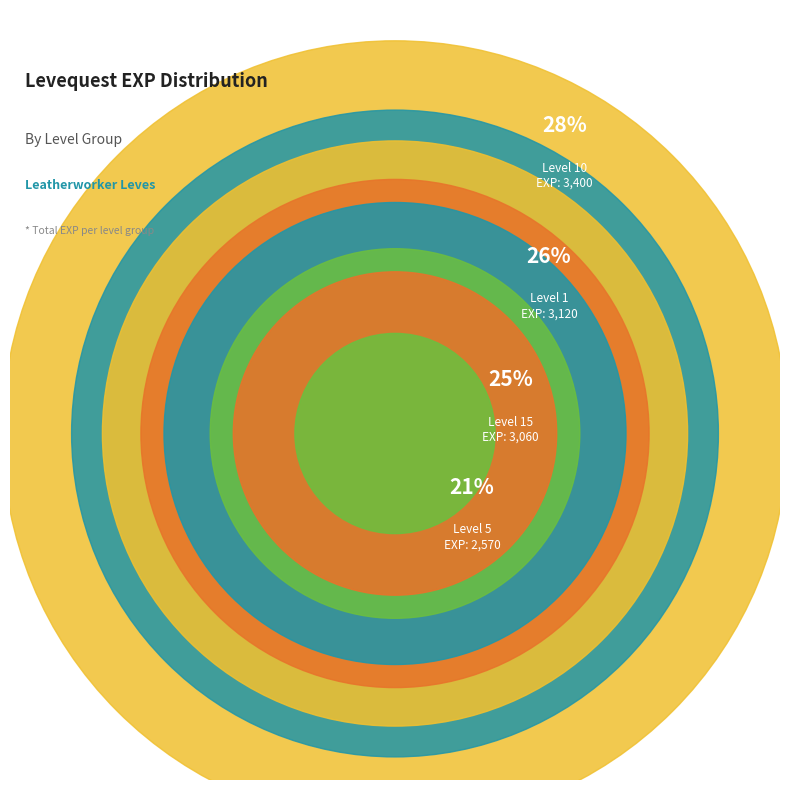

Is there a majority slice in this chart?

No